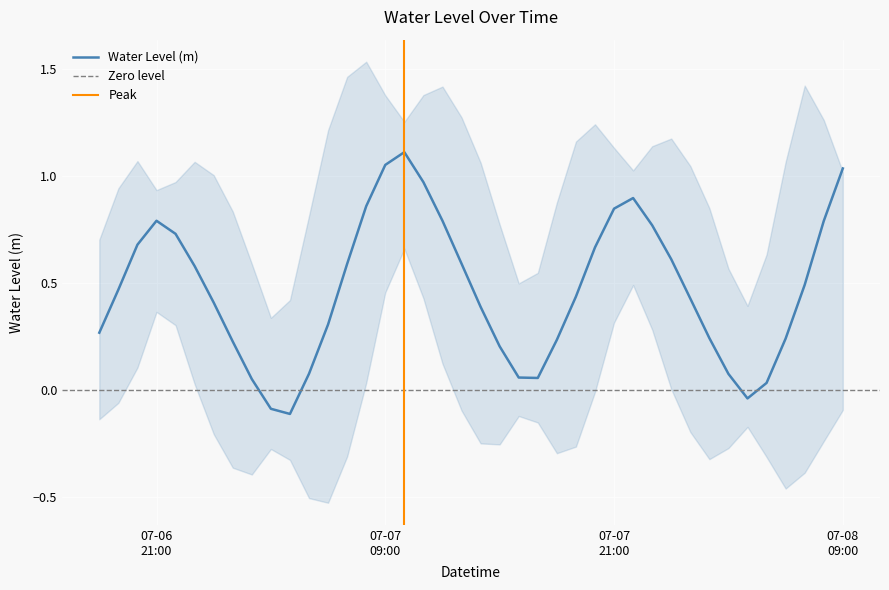

Is it true that the value at 2024-07-07 06:00:00 is 0.3?

True